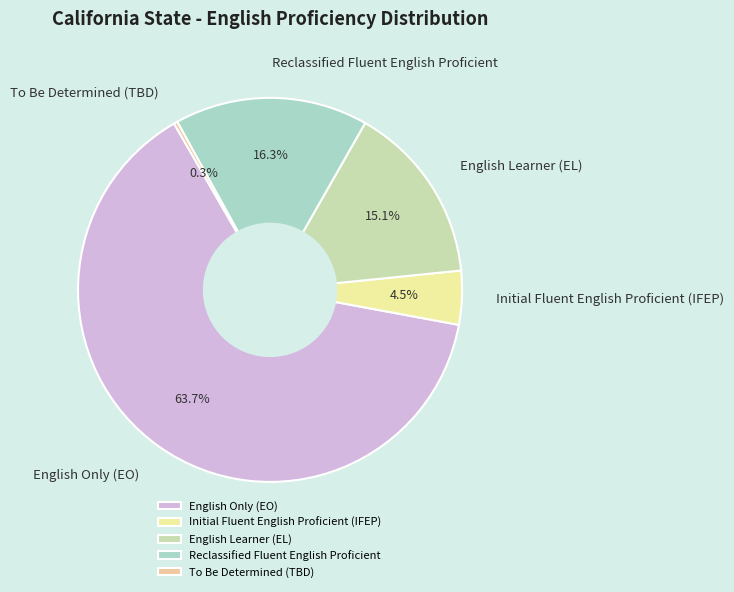

Which slice is the largest?

English Only (EO)